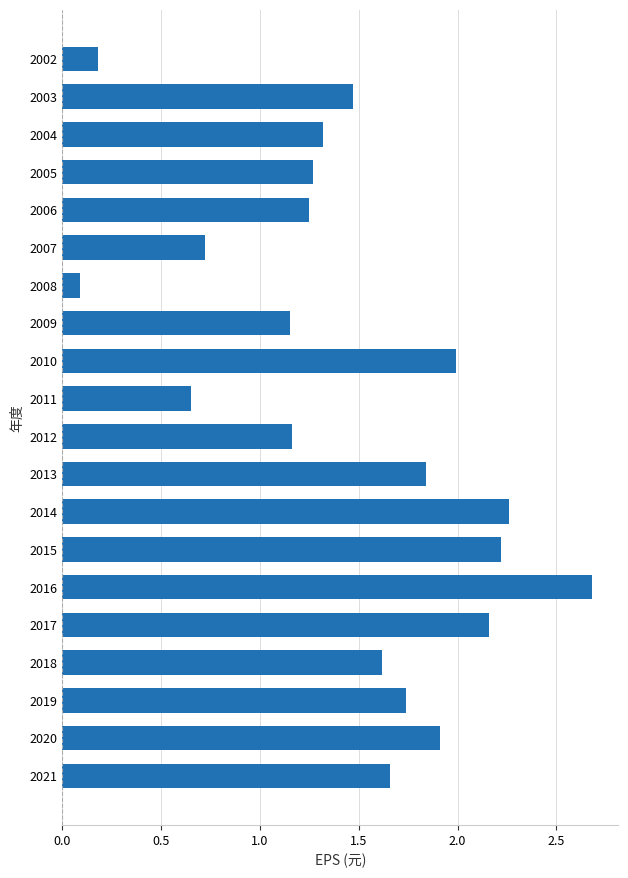

What is the sum of the values at 2011 and 2019?

2.4